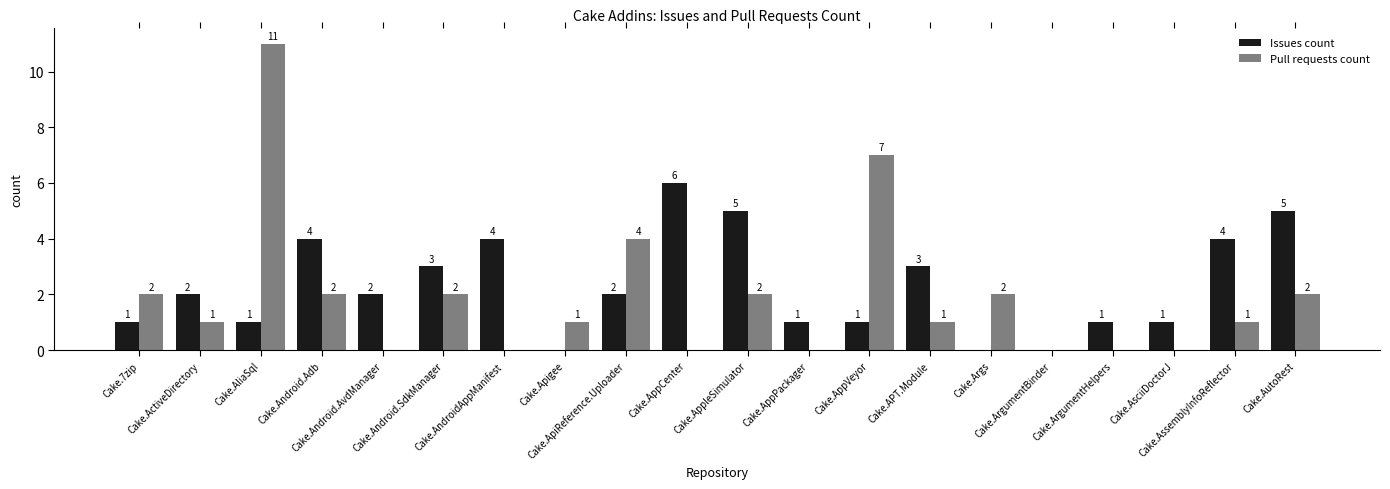

How many Issues count values are between 1 and 4?

14